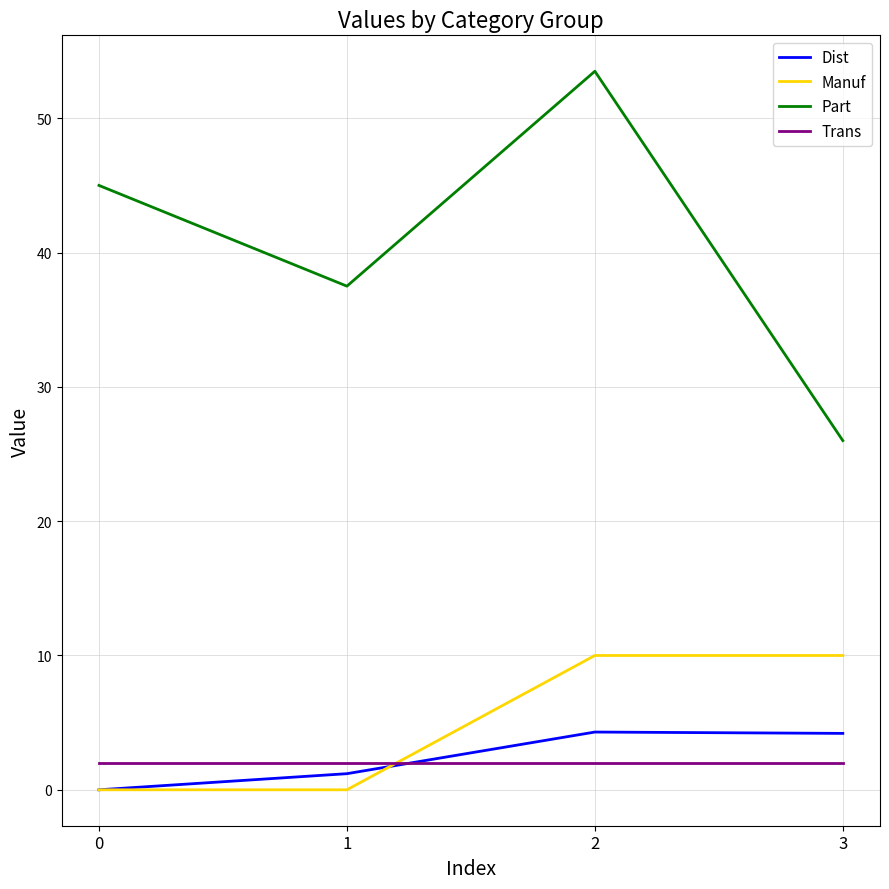

True or false: Part and Trans intersect in this chart.

False